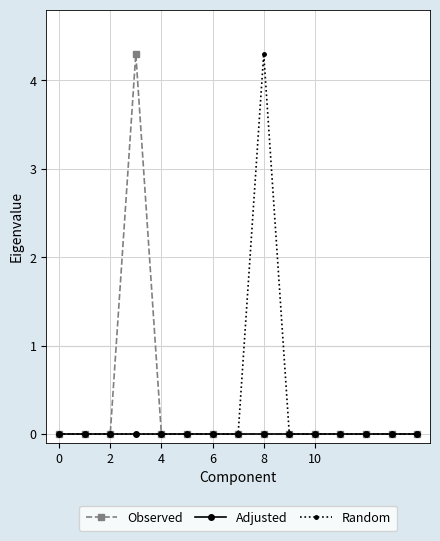

True or false: Random has more than 0 points higher than both neighbors.

True